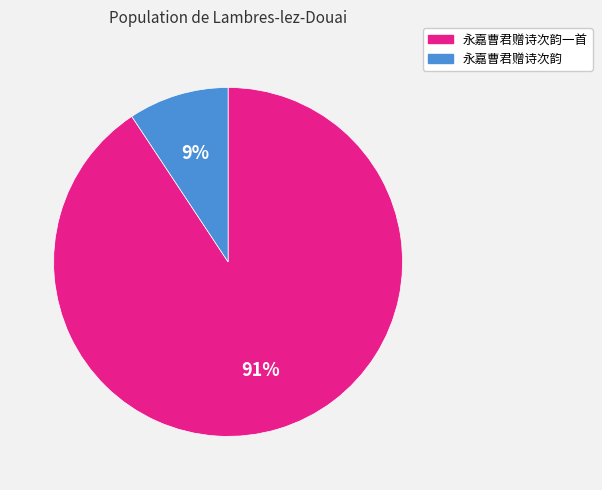

Is it true that 永嘉曹君赠诗次韵 is 1% of the pie?

False